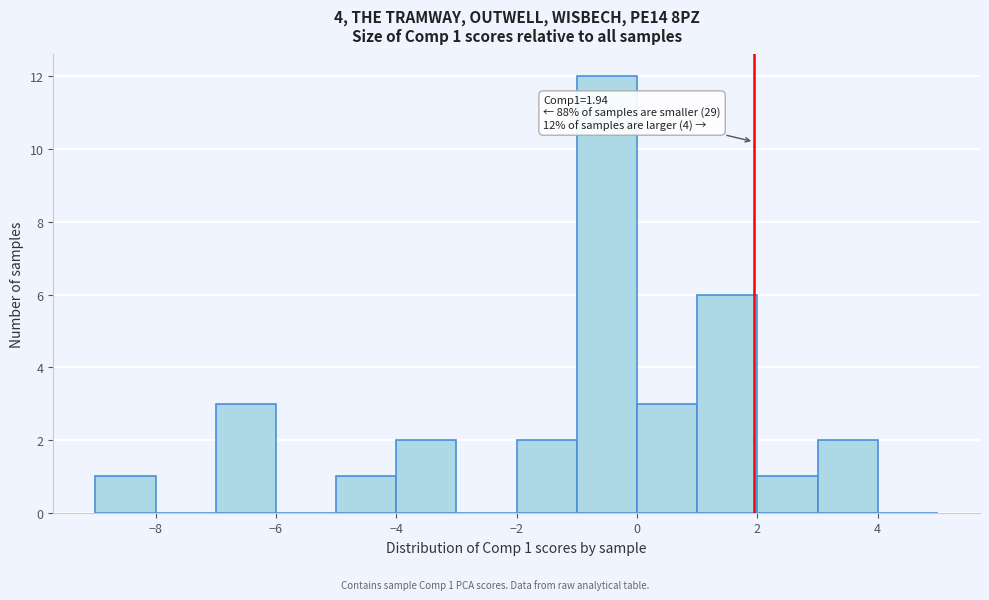

Over which range of the x-axis is the bar tallest?

-1 to 0